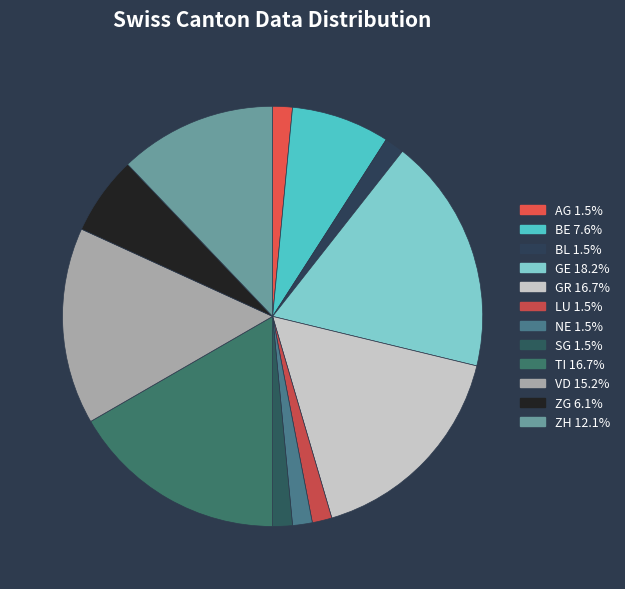

What is the largest slice in the pie chart?

GE